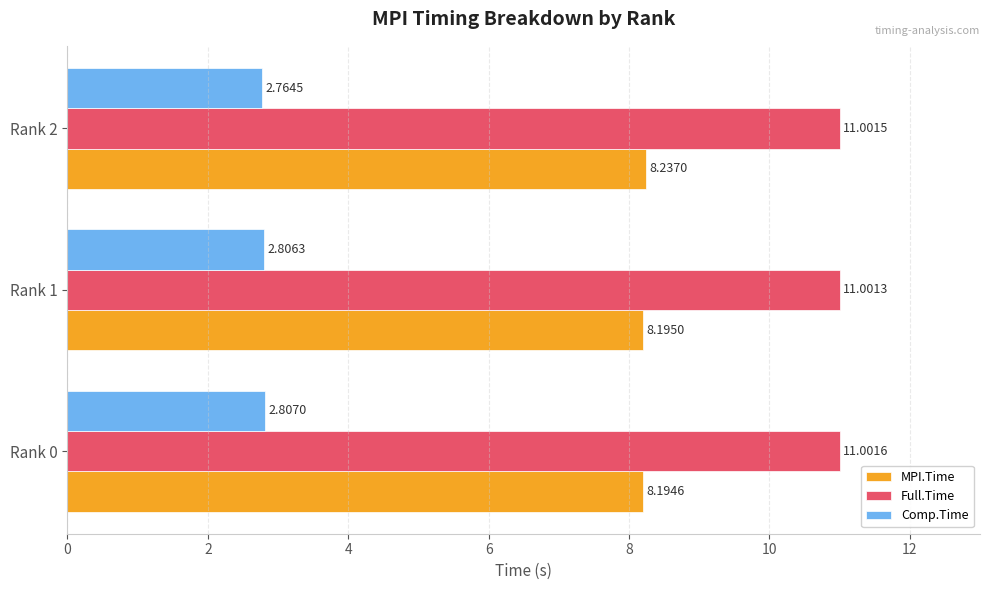

What are all the series names shown in the legend?

MPI.Time, Full.Time, Comp.Time